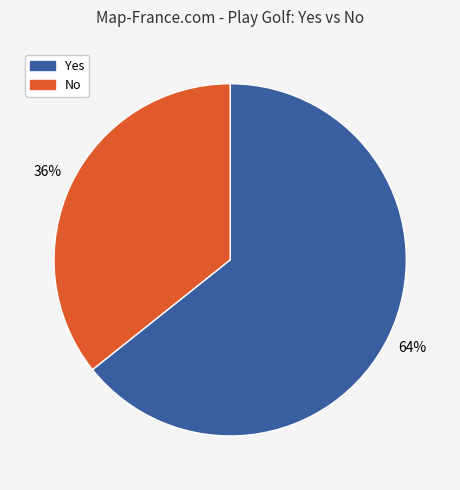

Do Yes and No together represent more than half of the pie?

Yes